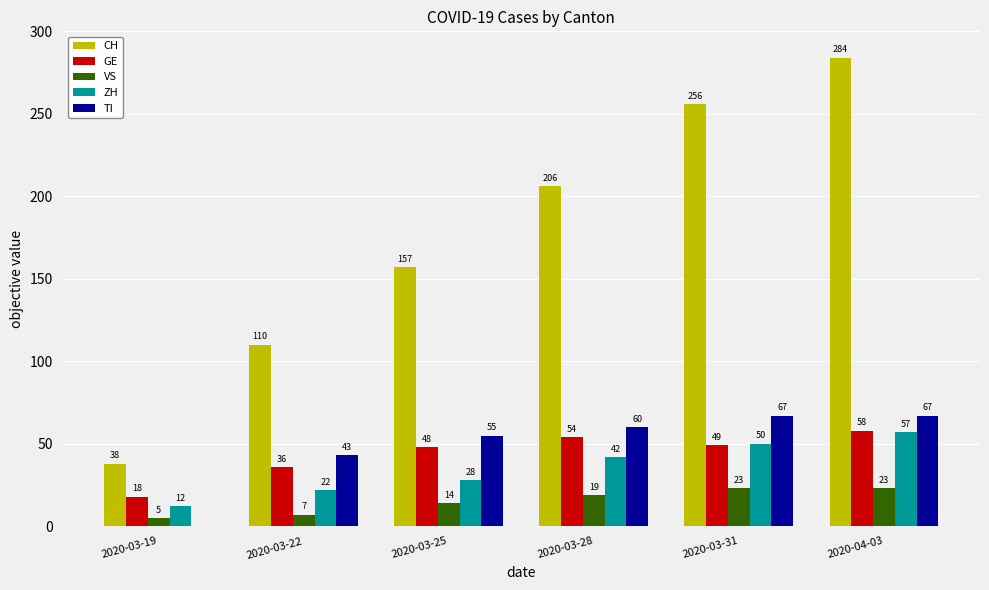

Count the VS values in the range 7 to 23.

5